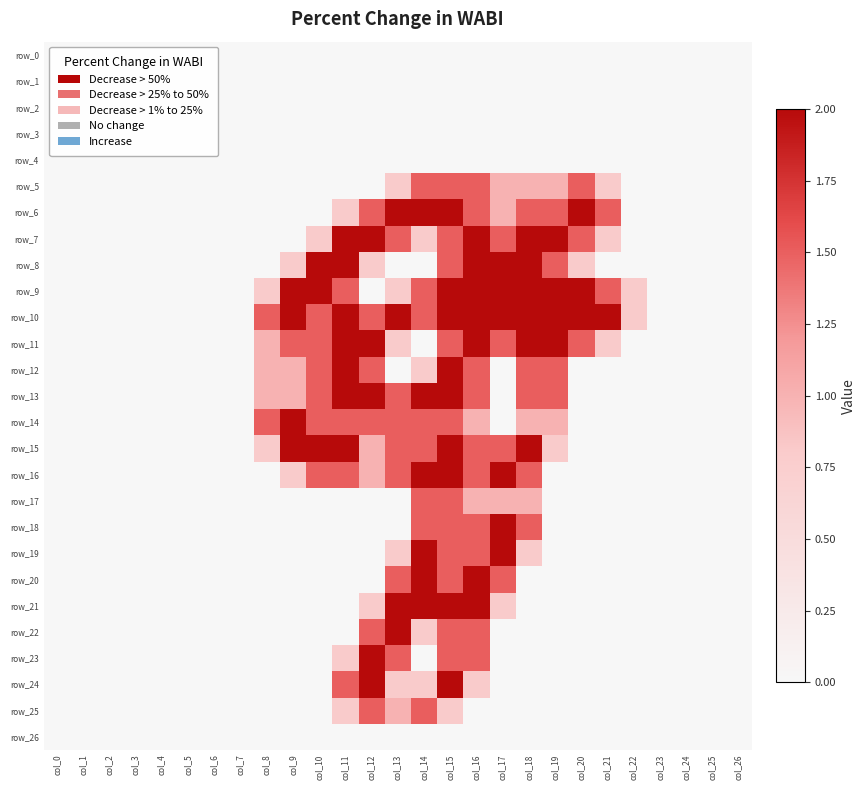

The value of row_9 at col_16 is 2.0. True or false?

True